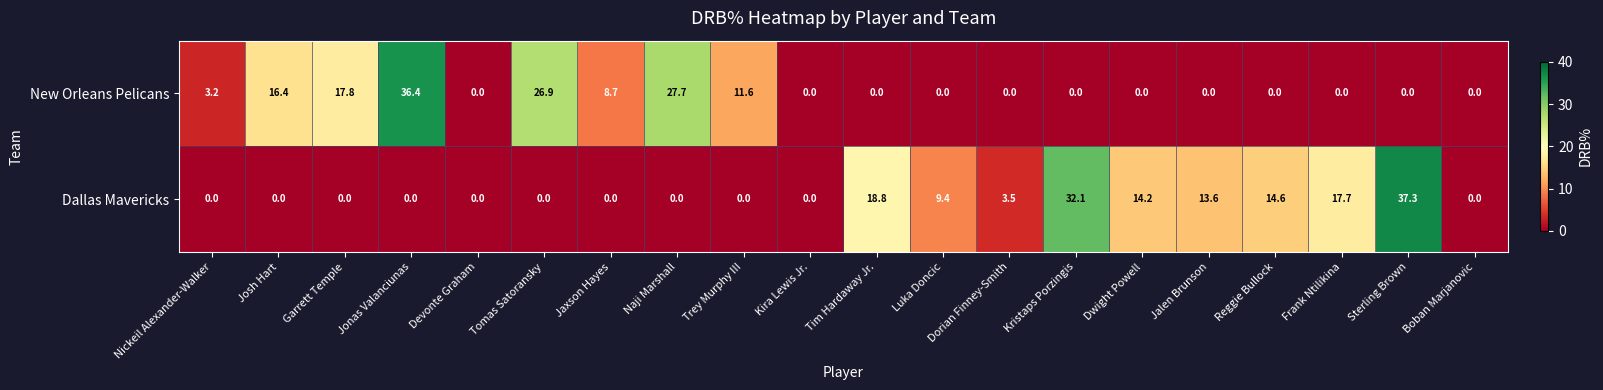

What is the sum of the Dallas Mavericks values at Reggie Bullock and Dwight Powell?

28.8